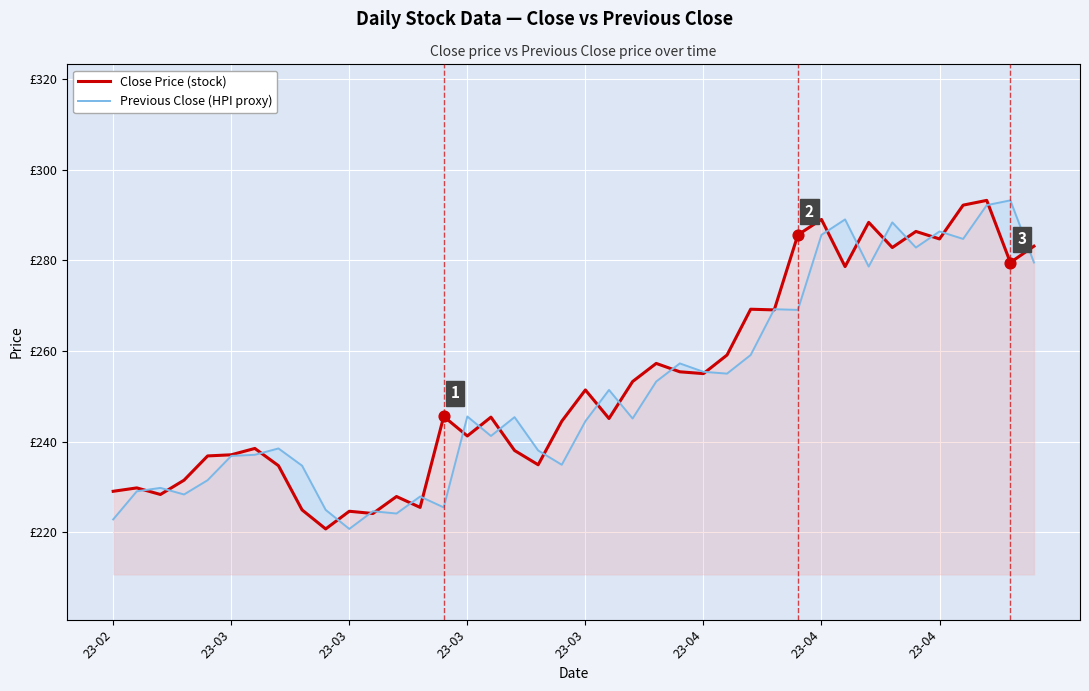

At how many categories does at least one series exceed 223?

40